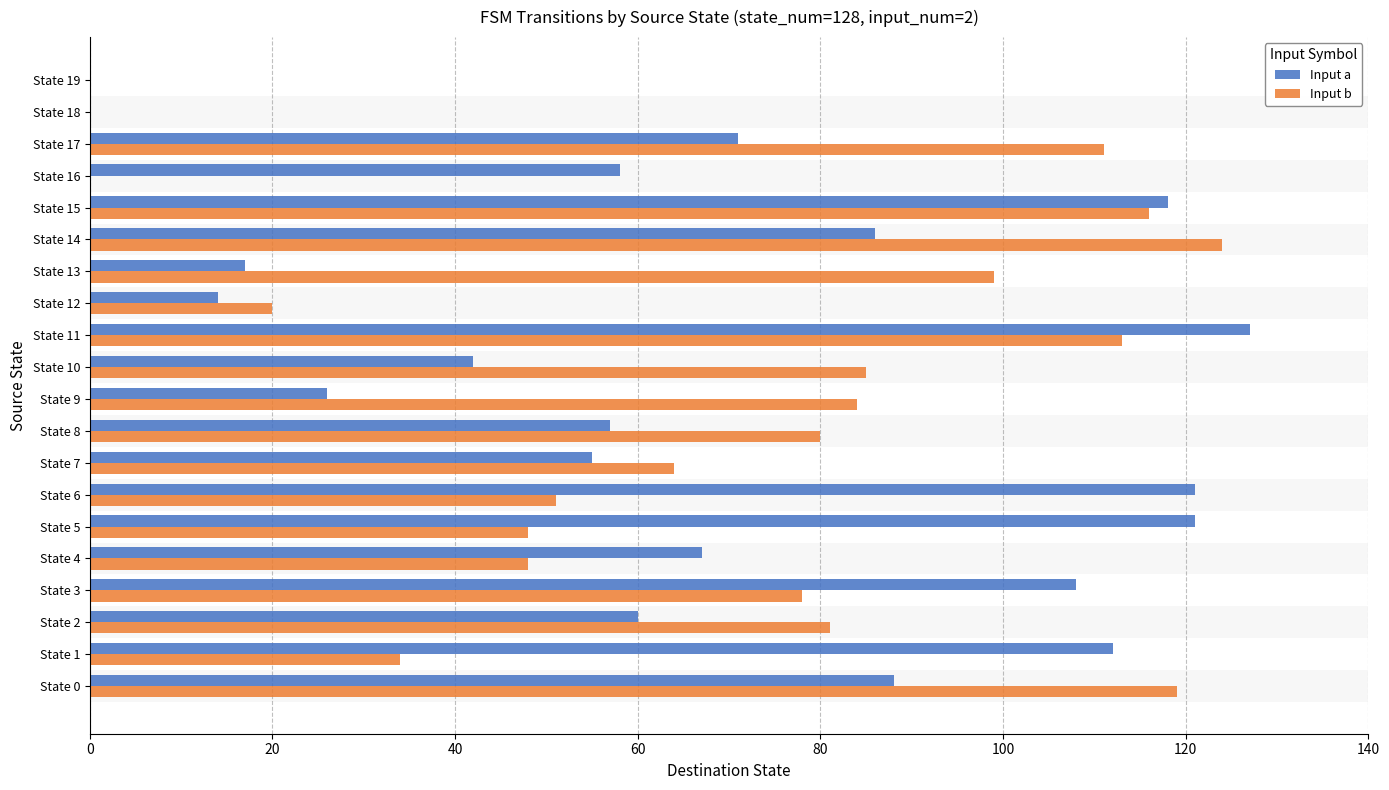

Count the number of data series in this chart.

2